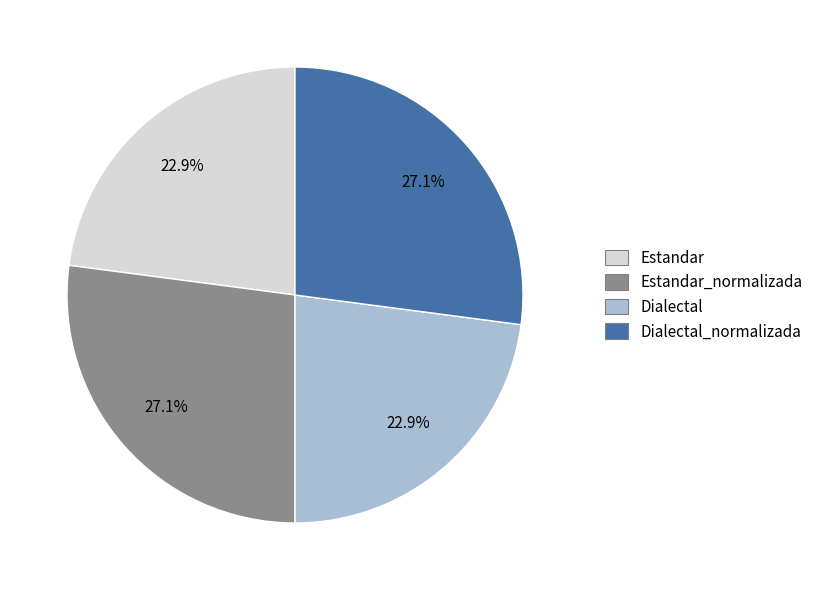

Count the number of slices in the pie.

4